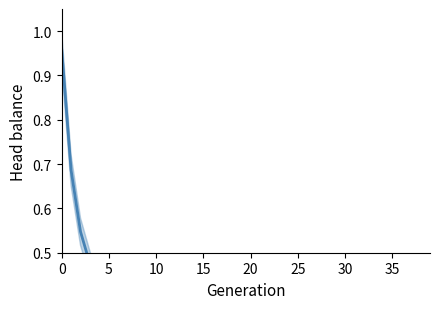

Does the chart display data point markers on the line(s)?

No